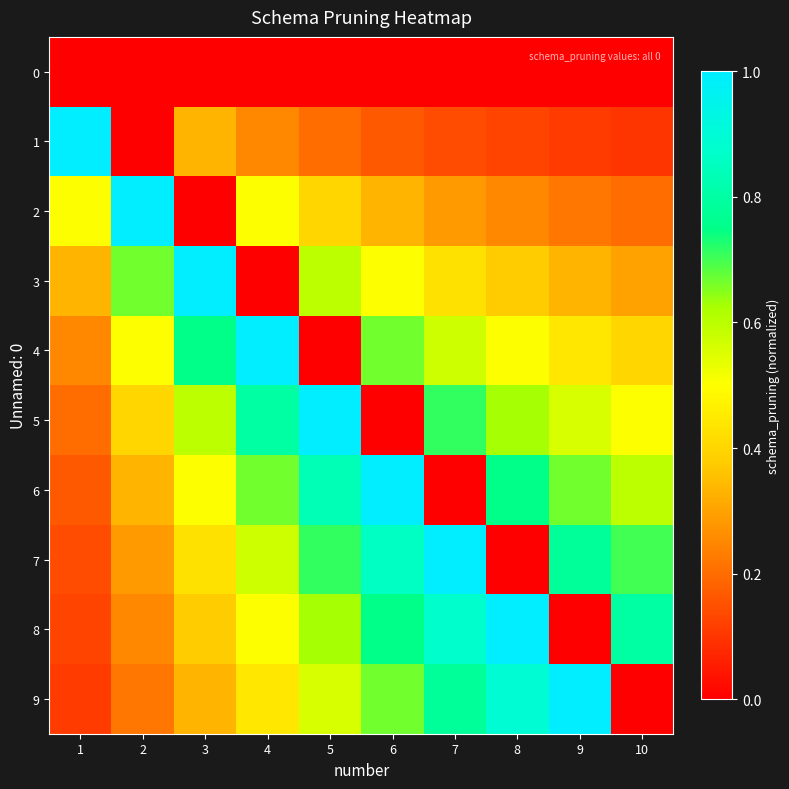

Rank the series at 7 from highest to lowest value.

7, 8, 9, 5, 4, 3, 2, 1, 0, 6